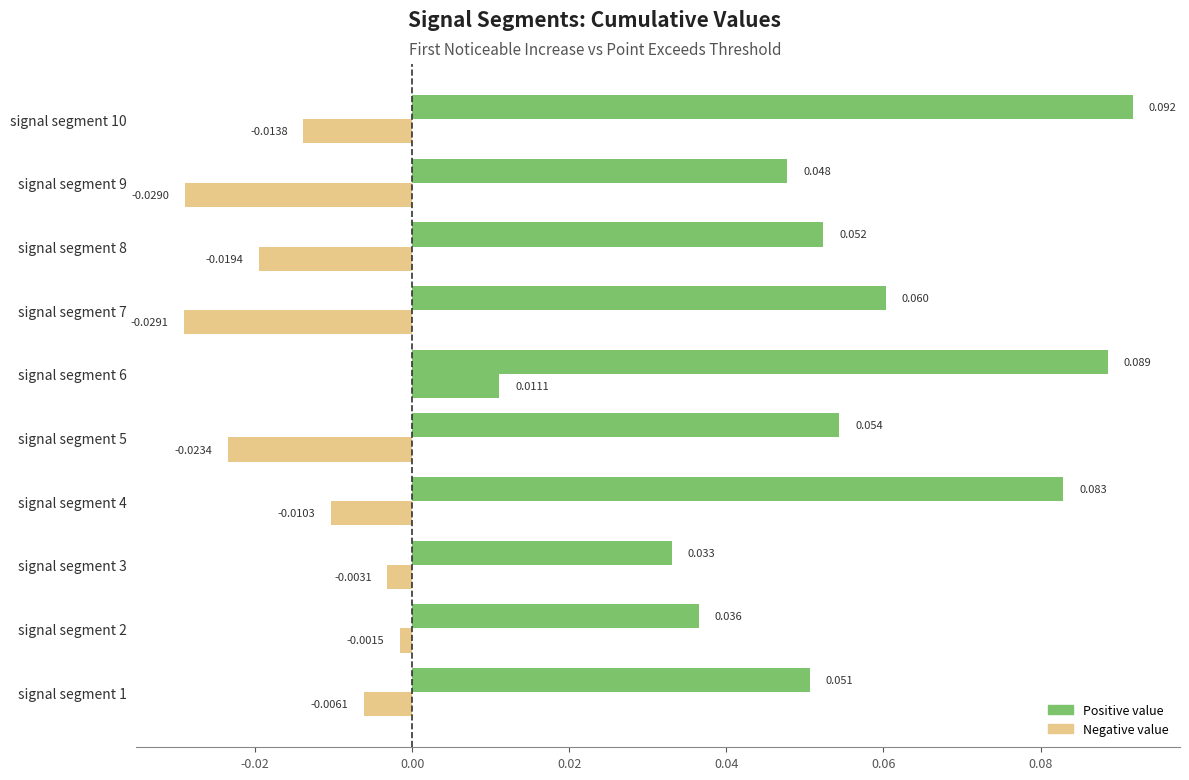

How many categories are shown in the chart?

10